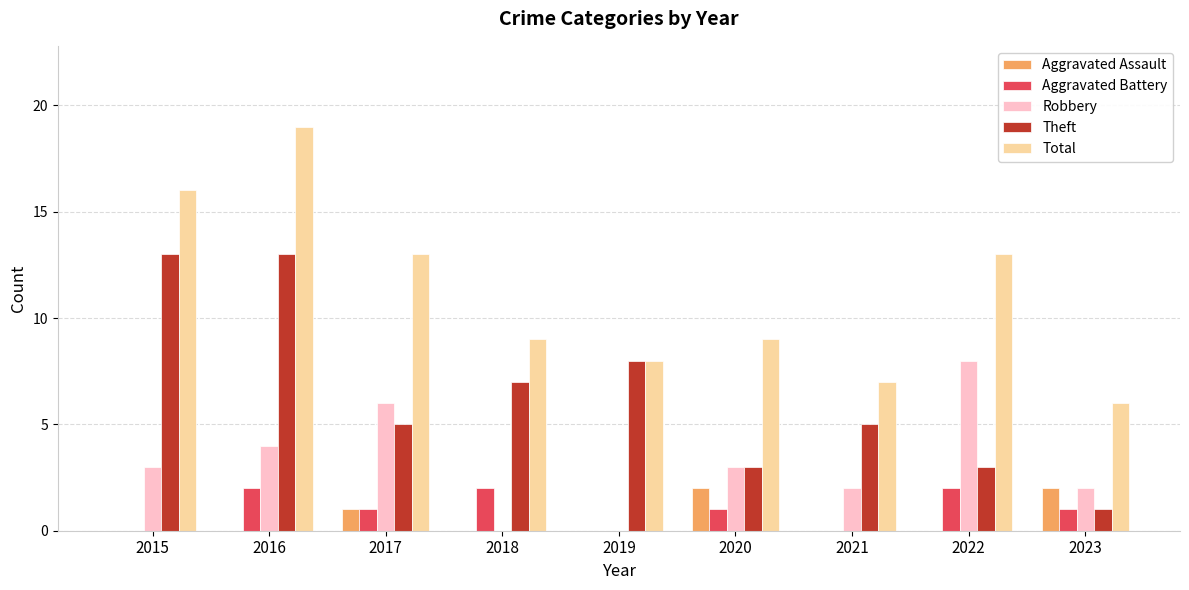

Are the bars grouped side by side (vs. stacked)?

Yes